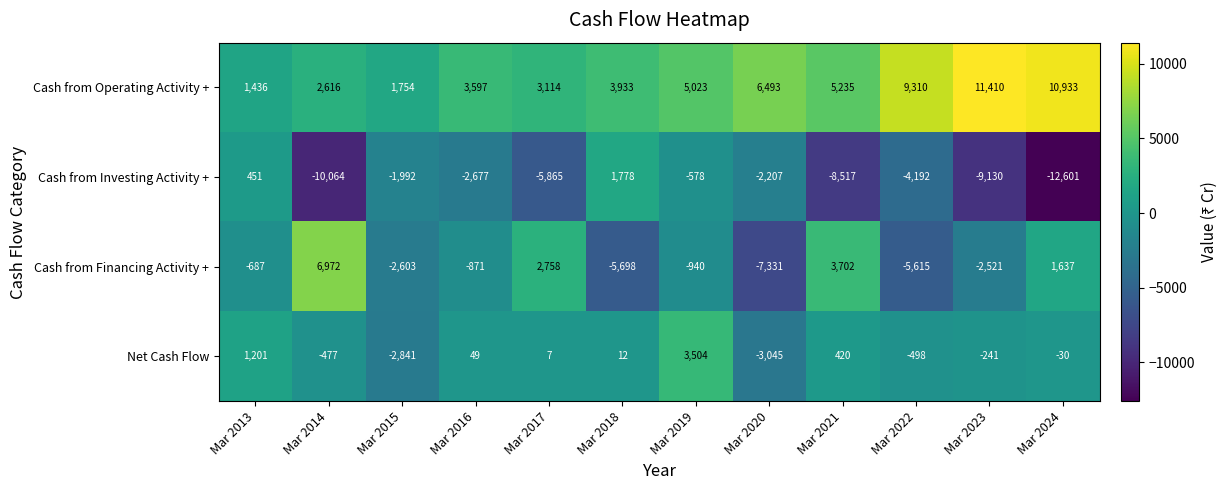

What is the smallest value displayed?

-12601